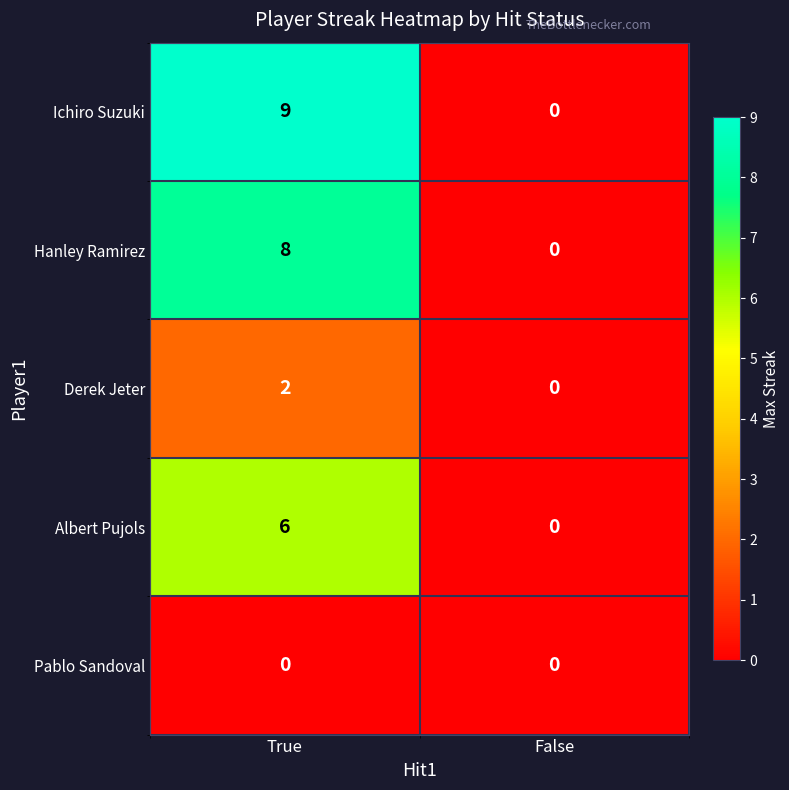

Reading right to left, what are all the values shown in this chart?

Ichiro Suzuki: 0	9
Hanley Ramirez: 0	8
Derek Jeter: 0	2
Albert Pujols: 0	6
Pablo Sandoval: 0	0